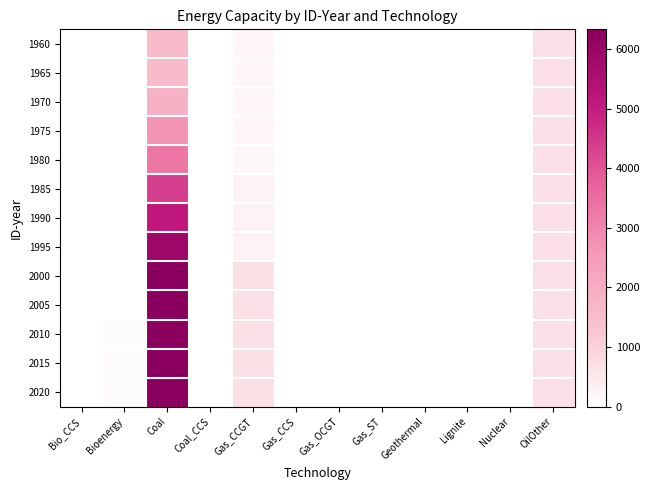

Reading left to right, transcribe all the data shown in this chart.

1960: Bio_CCS=0.0	Bioenergy=0.0	Coal=1597.0	Coal_CCS=0.0	Gas_CCGT=206.2	Gas_CCS=0.0	Gas_OCGT=0.0	Gas_ST=0.0	Geothermal=14.0	Lignite=0.0	Nuclear=0.0	OilOther=664.0
1965: Bio_CCS=0.0	Bioenergy=0.0	Coal=1597.0	Coal_CCS=0.0	Gas_CCGT=206.2	Gas_CCS=0.0	Gas_OCGT=0.0	Gas_ST=0.0	Geothermal=14.0	Lignite=0.0	Nuclear=0.0	OilOther=664.0
1970: Bio_CCS=0.0	Bioenergy=0.0	Coal=1861.0	Coal_CCS=0.0	Gas_CCGT=206.2	Gas_CCS=0.0	Gas_OCGT=0.0	Gas_ST=0.0	Geothermal=14.0	Lignite=0.0	Nuclear=0.0	OilOther=664.0
1975: Bio_CCS=0.0	Bioenergy=0.0	Coal=2648.0	Coal_CCS=0.0	Gas_CCGT=206.2	Gas_CCS=0.0	Gas_OCGT=0.0	Gas_ST=0.0	Geothermal=14.0	Lignite=0.0	Nuclear=0.0	OilOther=664.0
1980: Bio_CCS=0.0	Bioenergy=0.0	Coal=3299.0	Coal_CCS=0.0	Gas_CCGT=206.2	Gas_CCS=0.0	Gas_OCGT=0.0	Gas_ST=0.0	Geothermal=14.0	Lignite=0.0	Nuclear=0.0	OilOther=664.0
1985: Bio_CCS=0.0	Bioenergy=0.0	Coal=4366.0	Coal_CCS=0.0	Gas_CCGT=287.2	Gas_CCS=0.0	Gas_OCGT=0.0	Gas_ST=0.0	Geothermal=14.0	Lignite=0.0	Nuclear=0.0	OilOther=664.0
1990: Bio_CCS=0.0	Bioenergy=0.0	Coal=5097.0	Coal_CCS=0.0	Gas_CCGT=287.2	Gas_CCS=0.0	Gas_OCGT=0.0	Gas_ST=0.0	Geothermal=14.0	Lignite=0.0	Nuclear=0.0	OilOther=664.0
1995: Bio_CCS=0.0	Bioenergy=0.0	Coal=5914.0	Coal_CCS=0.0	Gas_CCGT=287.2	Gas_CCS=0.0	Gas_OCGT=0.0	Gas_ST=0.0	Geothermal=14.0	Lignite=0.0	Nuclear=0.0	OilOther=664.0
2000: Bio_CCS=0.0	Bioenergy=0.0	Coal=6329.0	Coal_CCS=0.0	Gas_CCGT=679.2	Gas_CCS=0.0	Gas_OCGT=0.0	Gas_ST=0.0	Geothermal=14.0	Lignite=0.0	Nuclear=0.0	OilOther=664.0
2005: Bio_CCS=0.0	Bioenergy=0.0	Coal=6329.0	Coal_CCS=0.0	Gas_CCGT=679.2	Gas_CCS=0.0	Gas_OCGT=0.0	Gas_ST=0.0	Geothermal=14.0	Lignite=0.0	Nuclear=0.0	OilOther=664.0
2010: Bio_CCS=0.0	Bioenergy=88.0	Coal=6329.0	Coal_CCS=0.0	Gas_CCGT=679.2	Gas_CCS=0.0	Gas_OCGT=0.0	Gas_ST=0.0	Geothermal=14.0	Lignite=0.0	Nuclear=0.0	OilOther=664.0
2015: Bio_CCS=0.0	Bioenergy=88.0	Coal=6329.0	Coal_CCS=0.0	Gas_CCGT=679.2	Gas_CCS=0.0	Gas_OCGT=0.0	Gas_ST=0.0	Geothermal=14.0	Lignite=0.0	Nuclear=0.0	OilOther=664.0
2020: Bio_CCS=0.0	Bioenergy=88.0	Coal=6329.0	Coal_CCS=0.0	Gas_CCGT=679.2	Gas_CCS=0.0	Gas_OCGT=0.0	Gas_ST=0.0	Geothermal=14.0	Lignite=0.0	Nuclear=0.0	OilOther=664.0